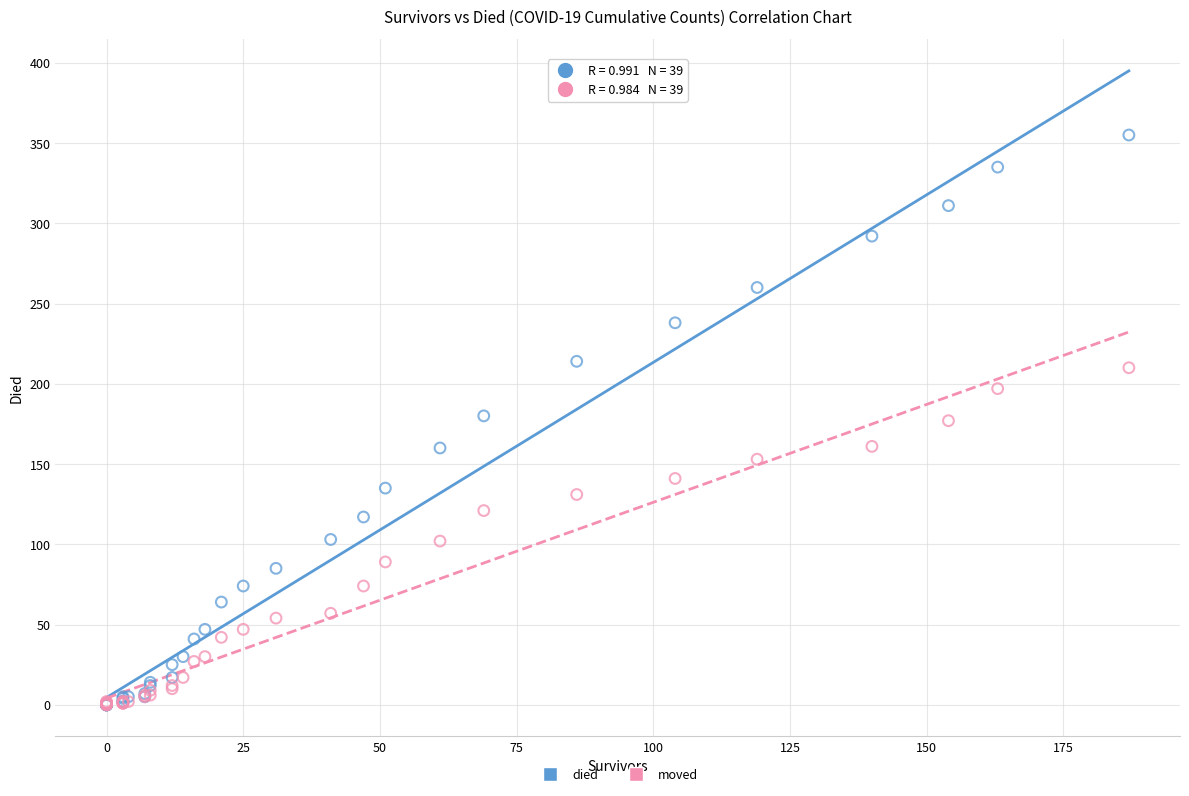

What are all the series names shown in the legend?

died, moved